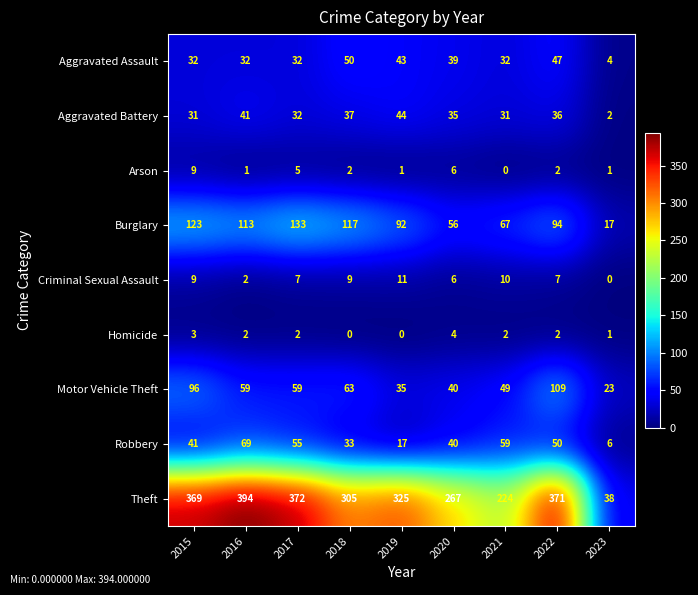

True or false: Aggravated Assault has a value of 32 at 2016.

True